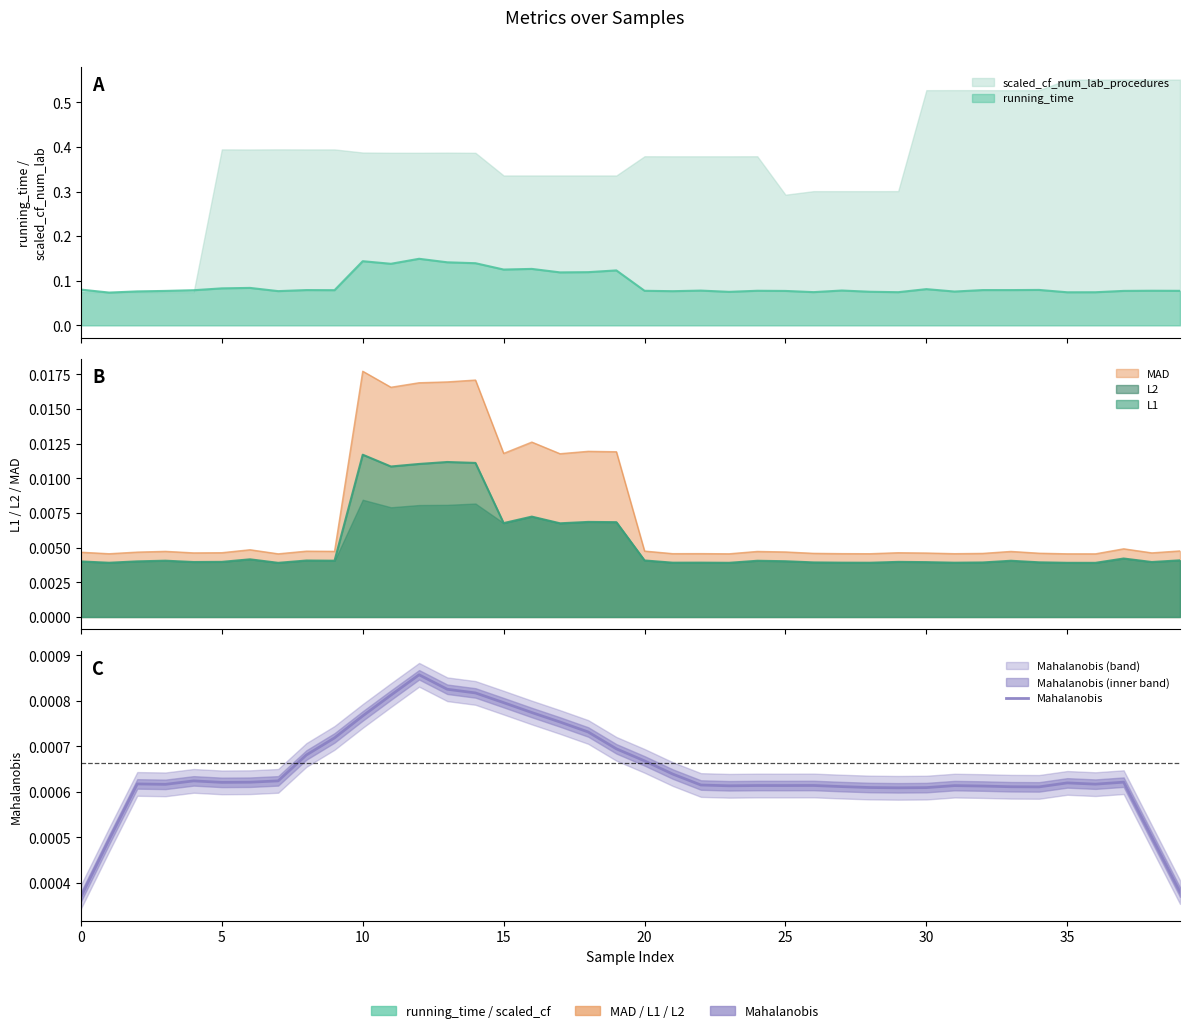

Is it true that the value at 29 is 0.0?

False